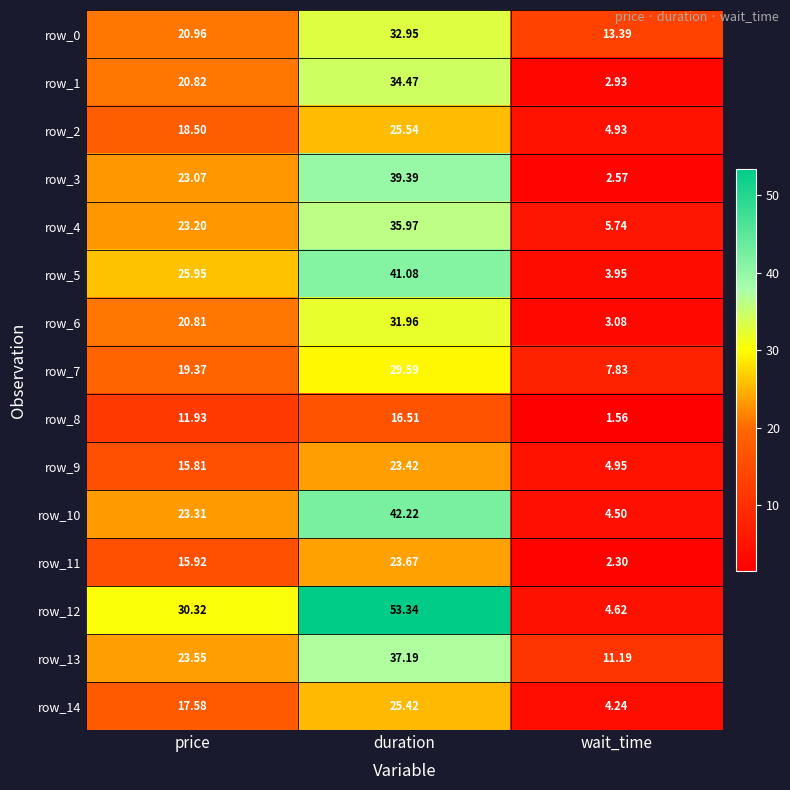

Which category has the lowest value across all series?

wait_time